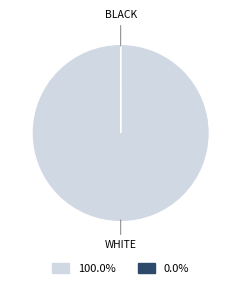

Is there a majority slice in this chart?

Yes